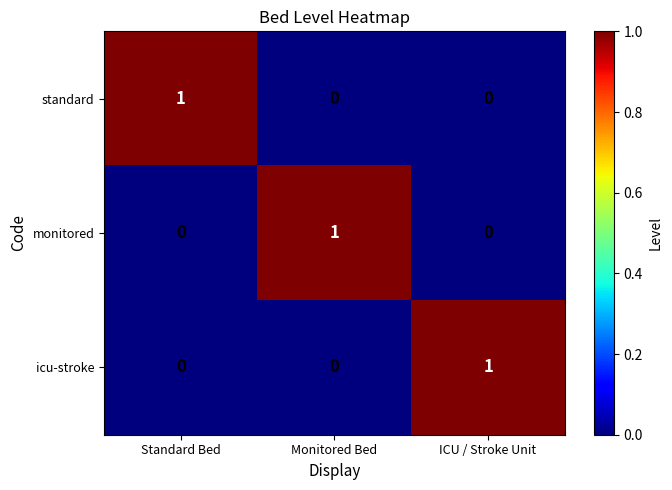

The value of icu-stroke at ICU / Stroke Unit is 1. True or false?

True